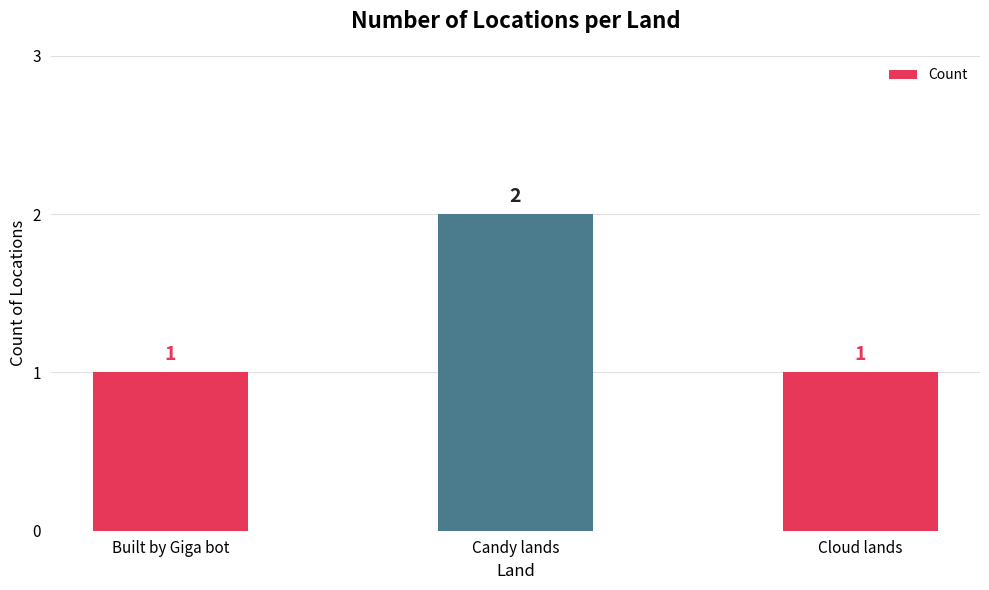

Does the chart contain any negative values?

No